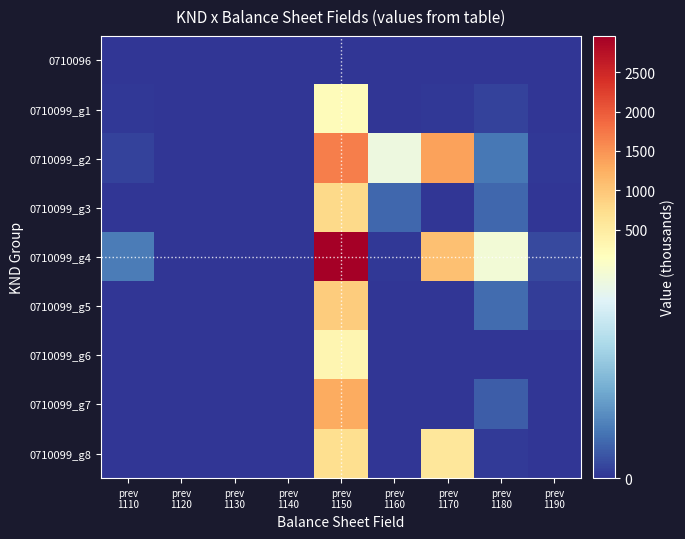

At prev 1140, list the series in order from largest to smallest.

0710096, 0710099_g1, 0710099_g2, 0710099_g3, 0710099_g4, 0710099_g5, 0710099_g6, 0710099_g7, 0710099_g8